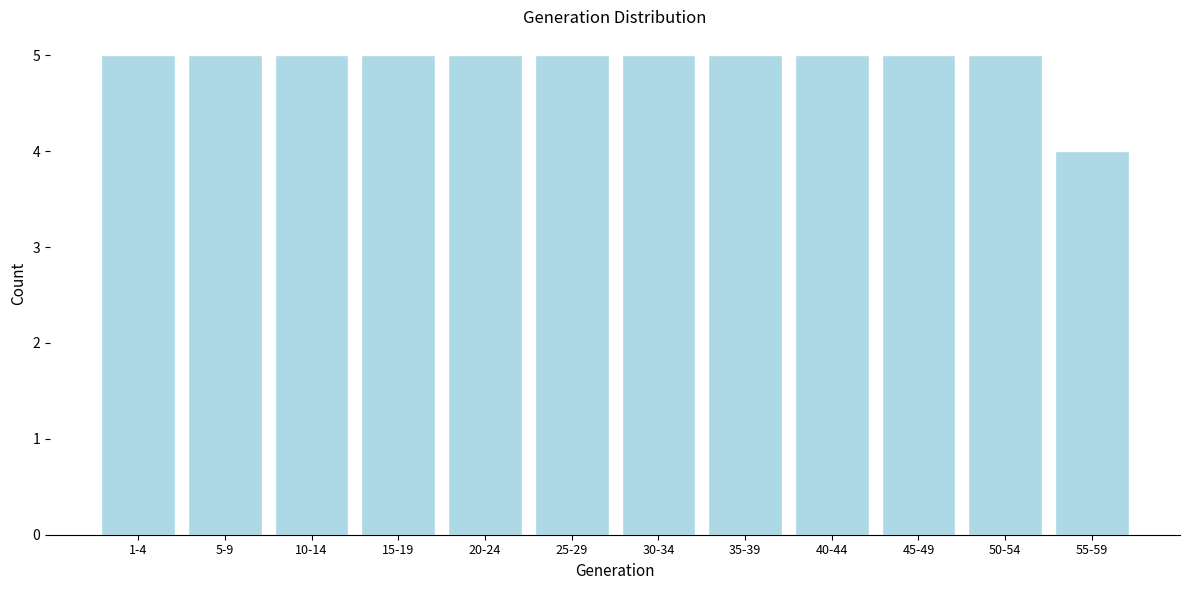

Reading left to right, list all the values displayed in this chart.

1-4=5	5-9=5	10-14=5	15-19=5	20-24=5	25-29=5	30-34=5	35-39=5	40-44=5	45-49=5	50-54=5	55-59=4